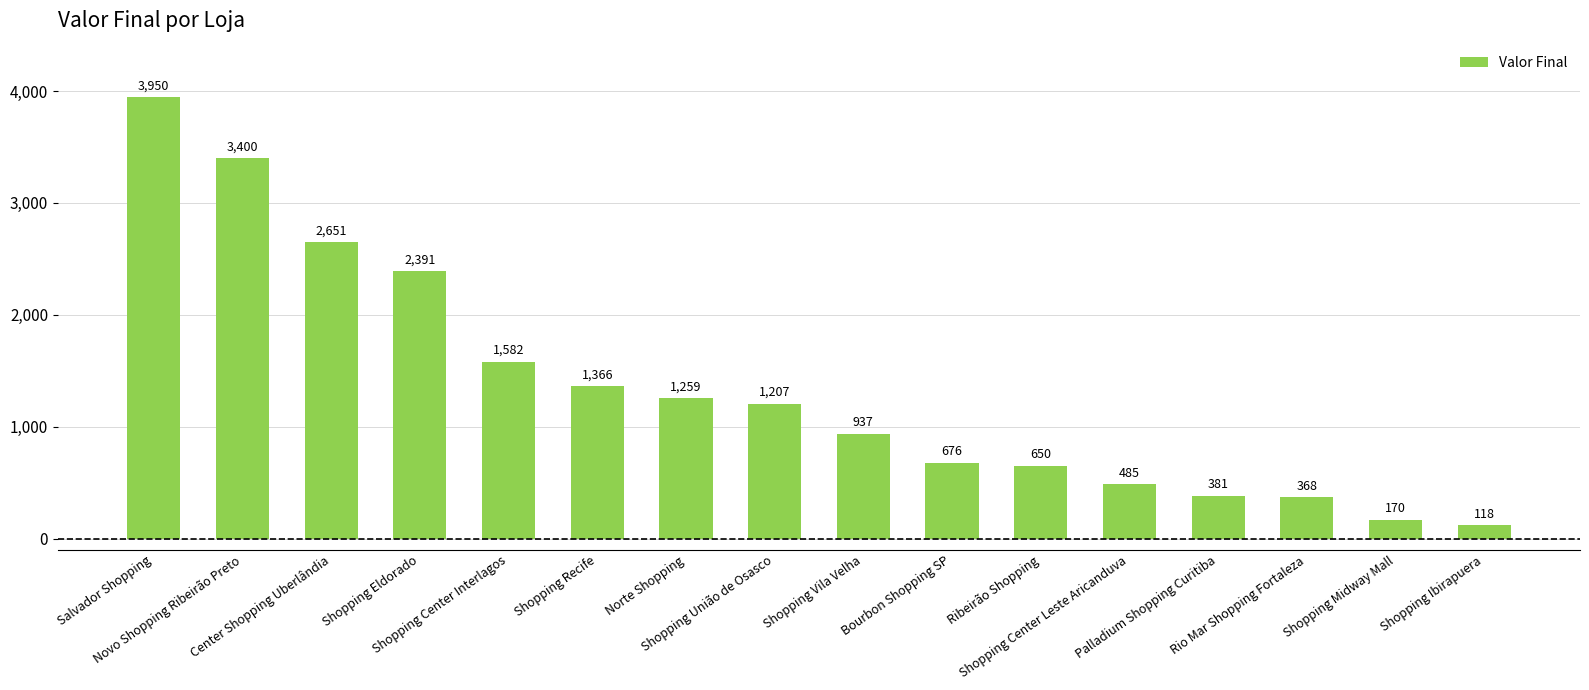

Rank the categories by value from lowest to highest.

Shopping Ibirapuera, Shopping Midway Mall, Rio Mar Shopping Fortaleza, Palladium Shopping Curitiba, Shopping Center Leste Aricanduva, Ribeirão Shopping, Bourbon Shopping SP, Shopping Vila Velha, Shopping União de Osasco, Norte Shopping, Shopping Recife, Shopping Center Interlagos, Shopping Eldorado, Center Shopping Uberlândia, Novo Shopping Ribeirão Preto, Salvador Shopping